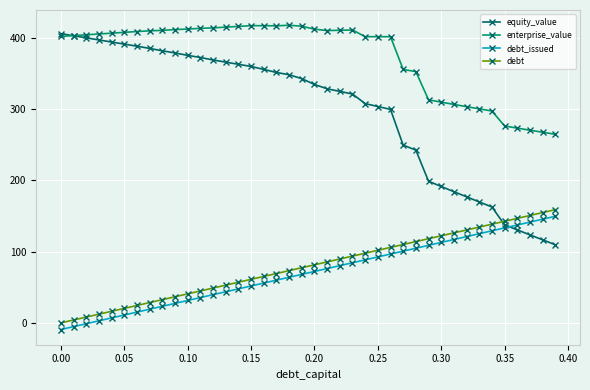

What is the lowest value of the equity_value series?

109.7